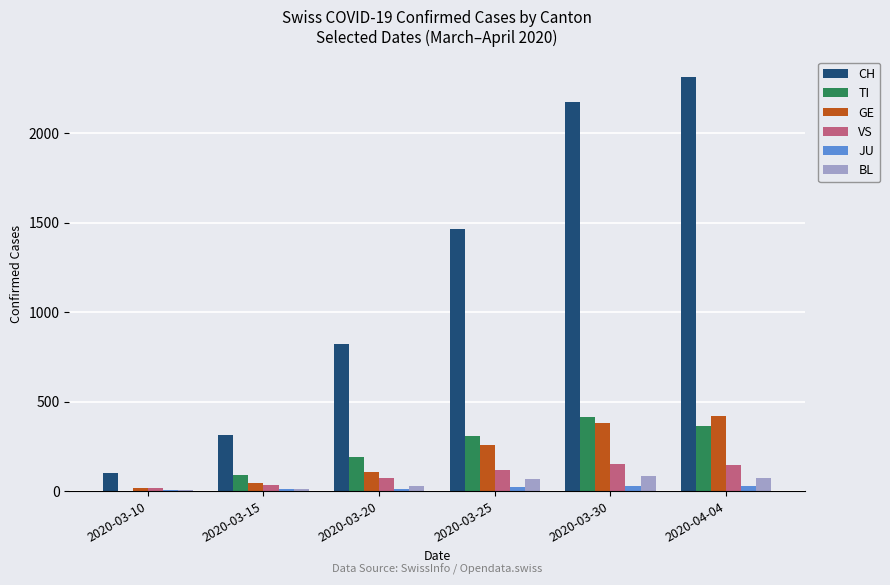

What is the maximum value for TI?

415